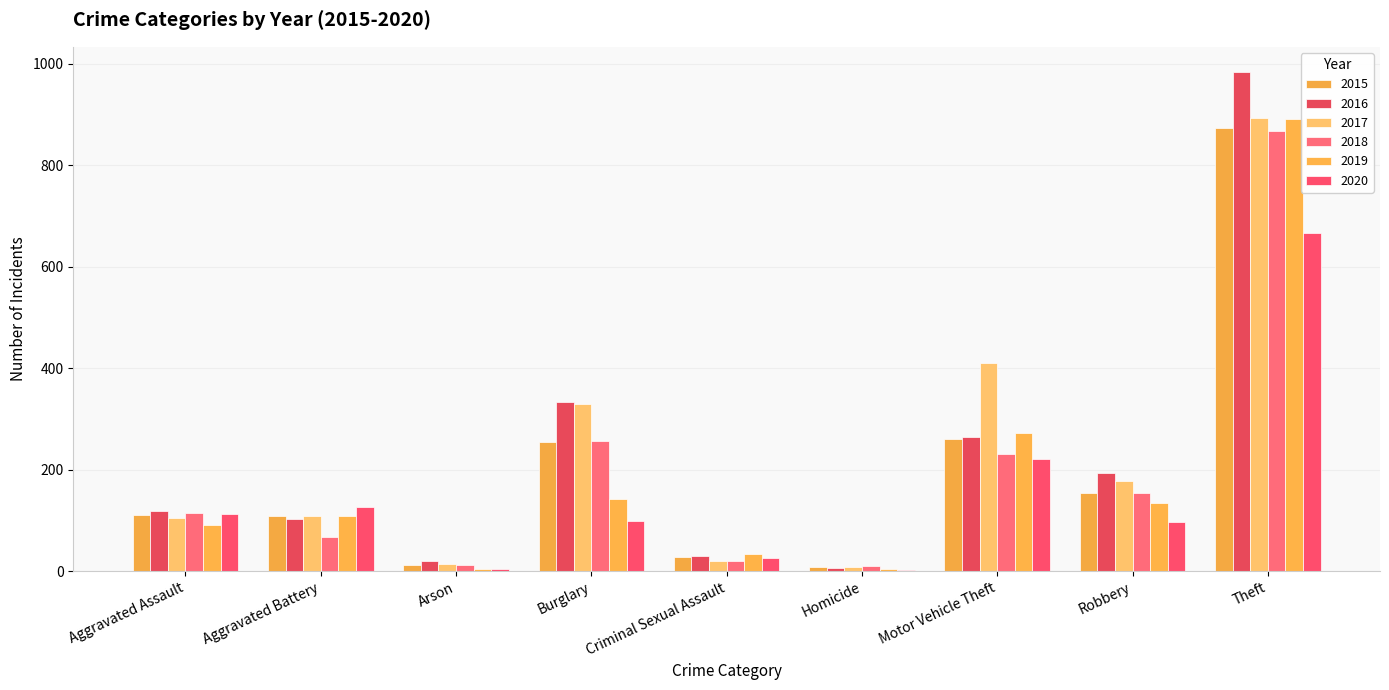

Which category has the highest value across all series?

Theft